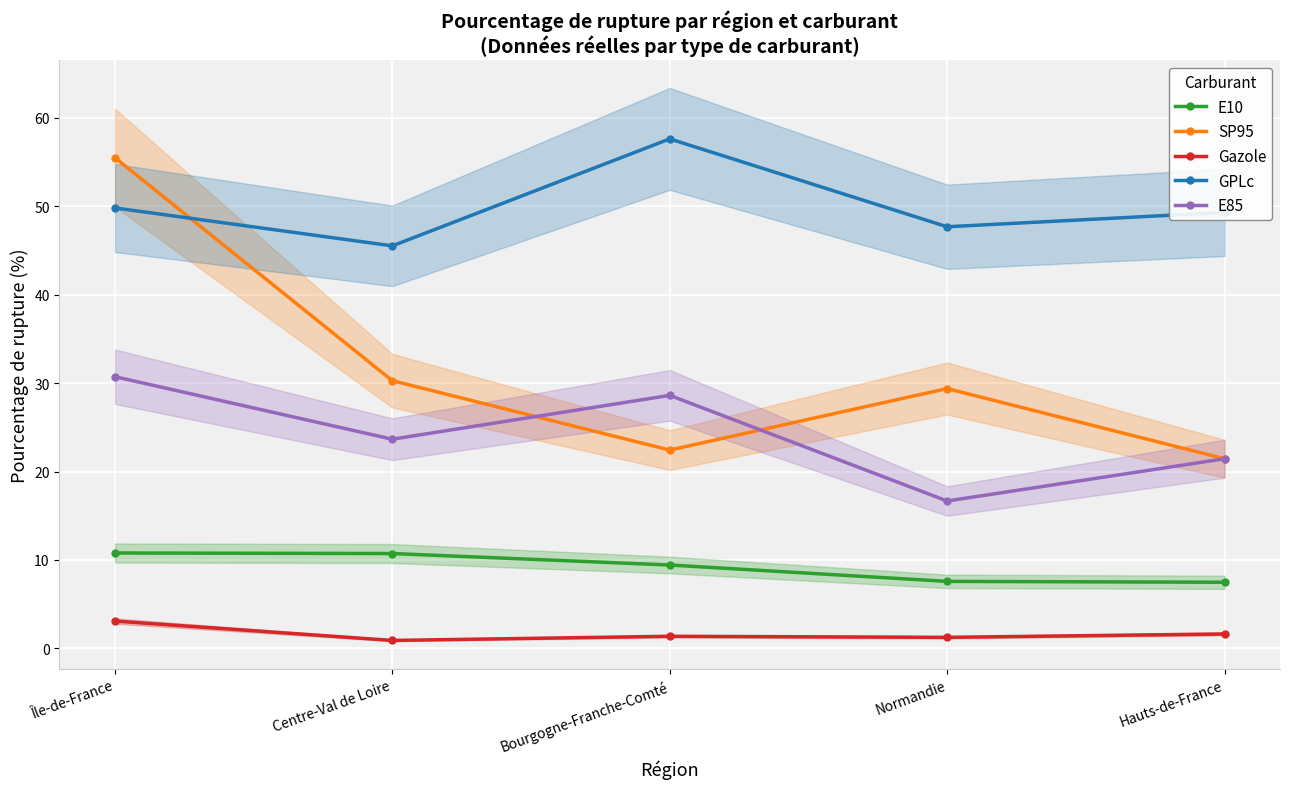

The value of SP95 at Normandie is 29.4. True or false?

True